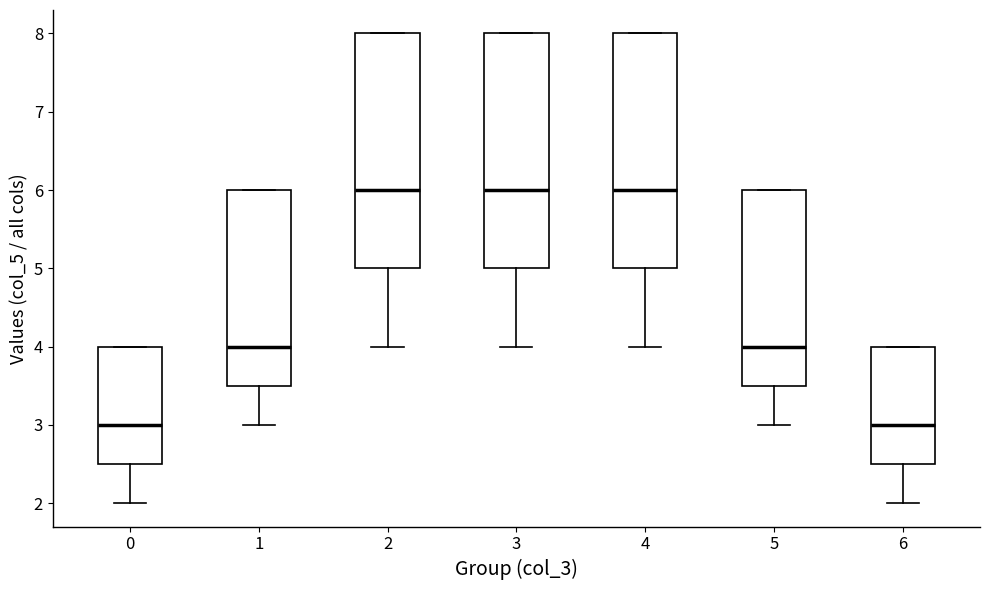

Where does the median line of the box at x = 2 sit on the y-axis? The values are not printed on the chart, so give them approximately, as read against the axis.

6.0